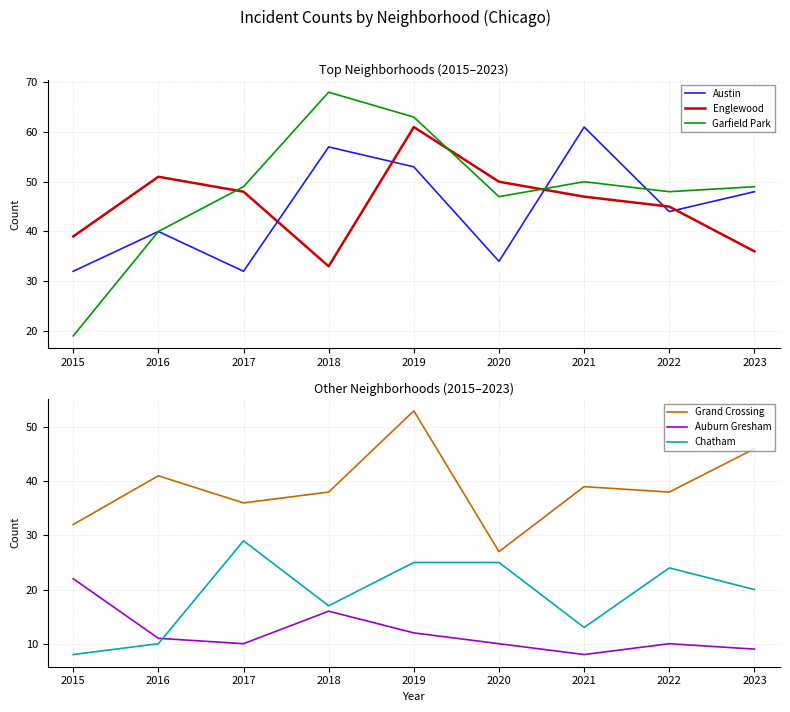

Where is the first local minimum for Grand Crossing?

2017